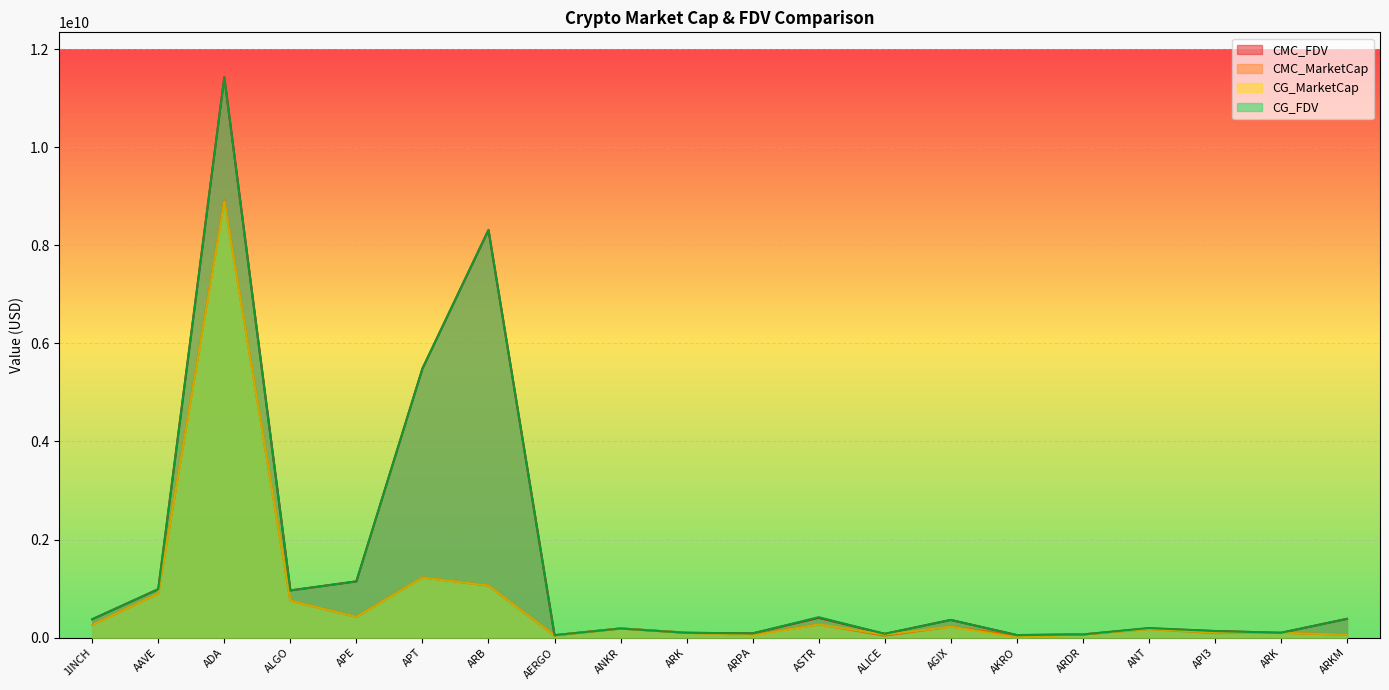

What is the difference between the maximum and second lowest values in the CG_FDV series?

11370711846.0